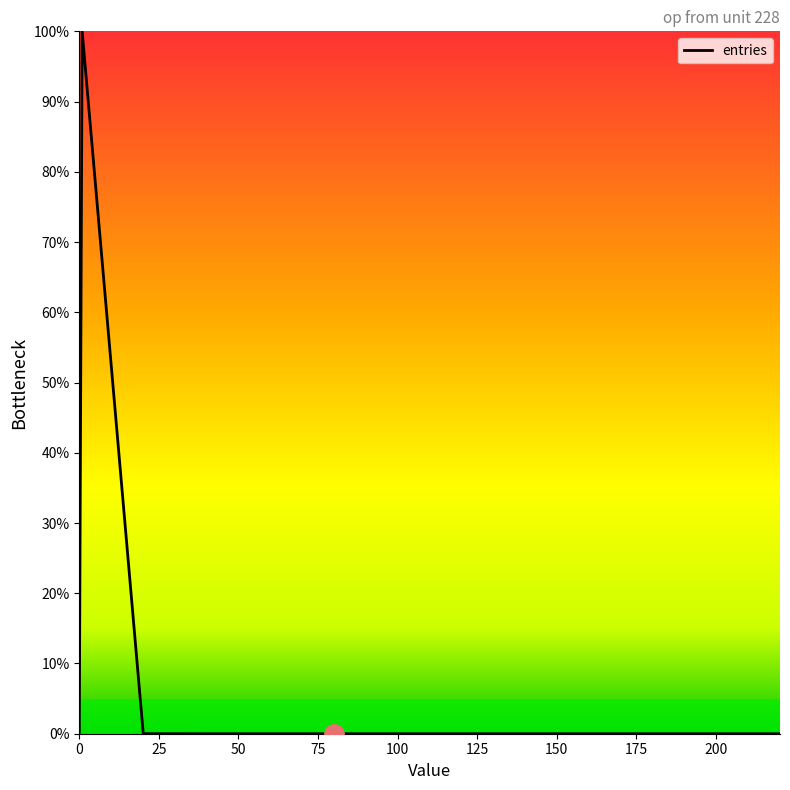

Is this an area chart (filled region under the line)?

No